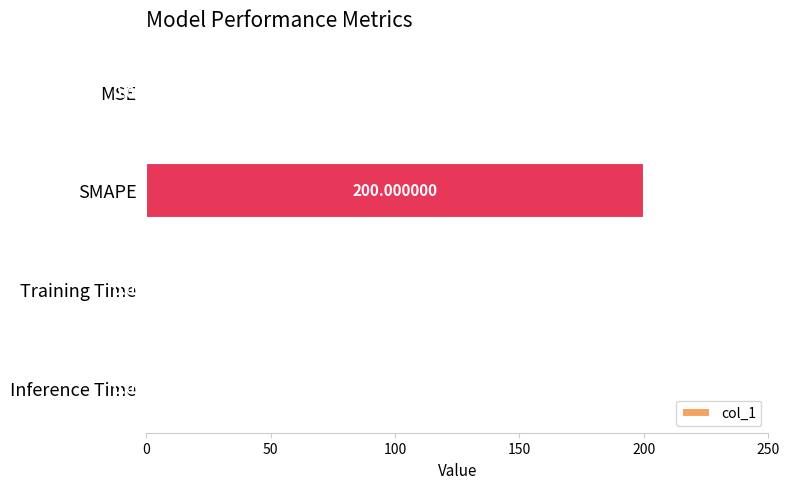

Which label corresponds to the largest value in the chart?

SMAPE